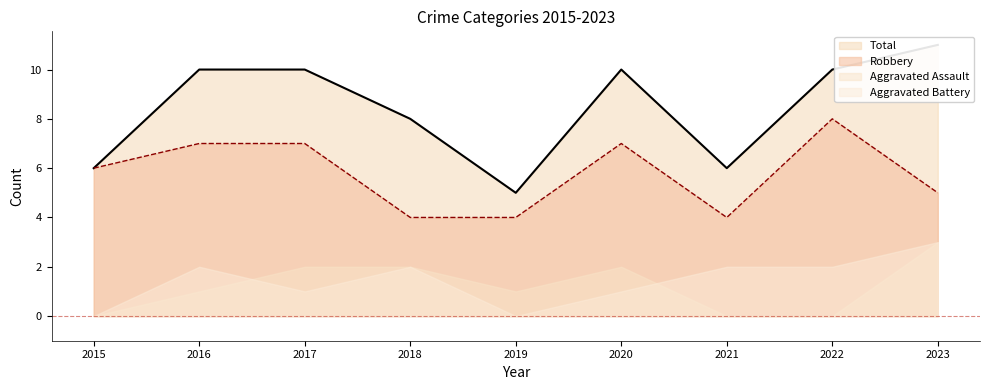

At which category does Total reach its first local valley?

2019